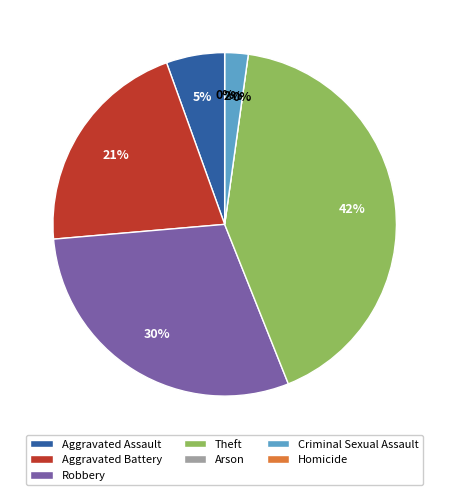

Which category has the biggest portion of the pie?

Theft